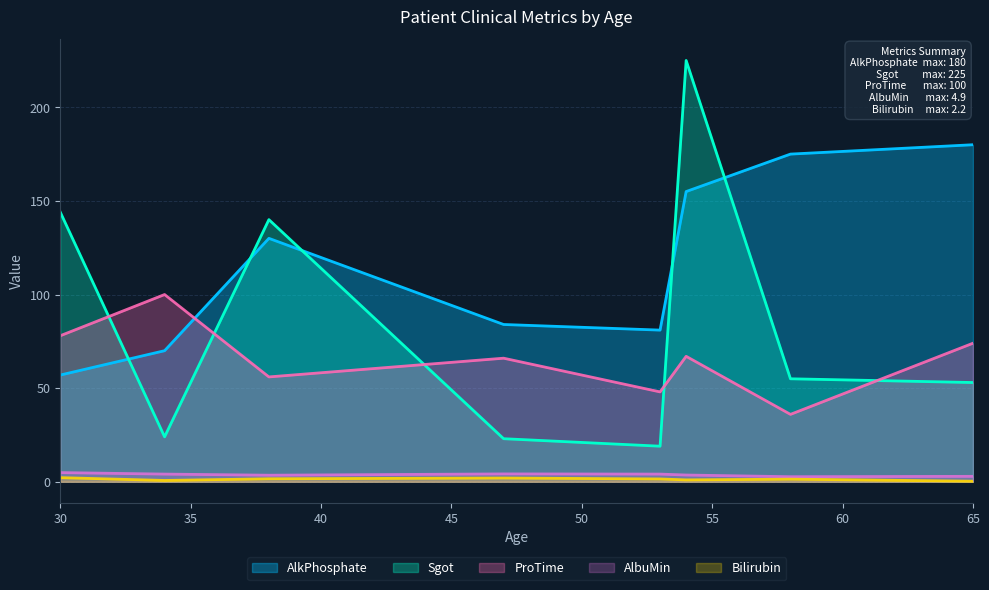

What is the minimum value for Bilirubin?

0.3